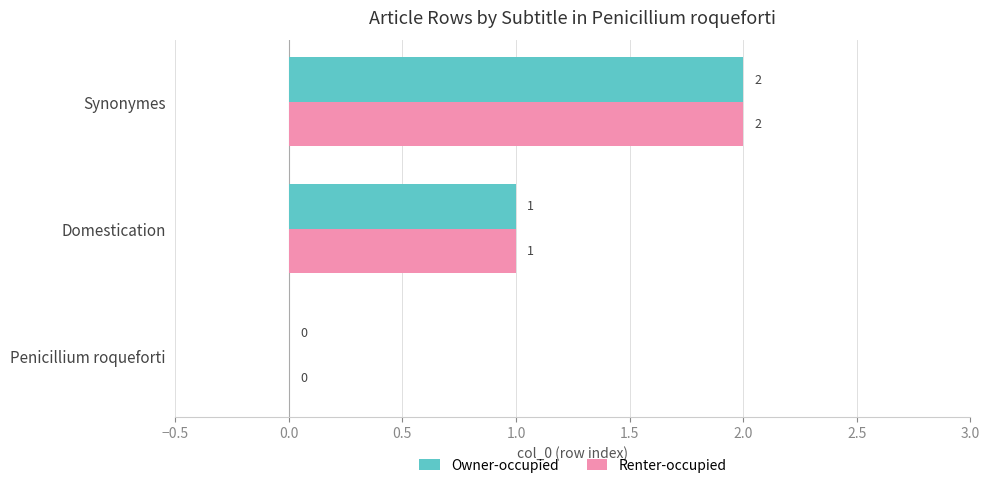

Count the number of categories in the chart.

3